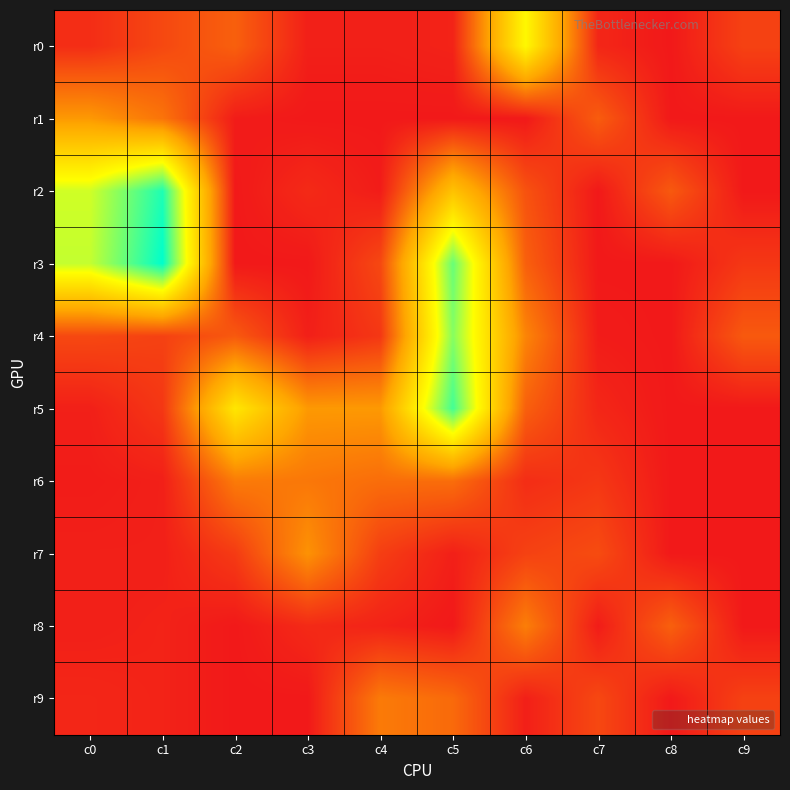

At how many categories does at least one series exceed 120?

1